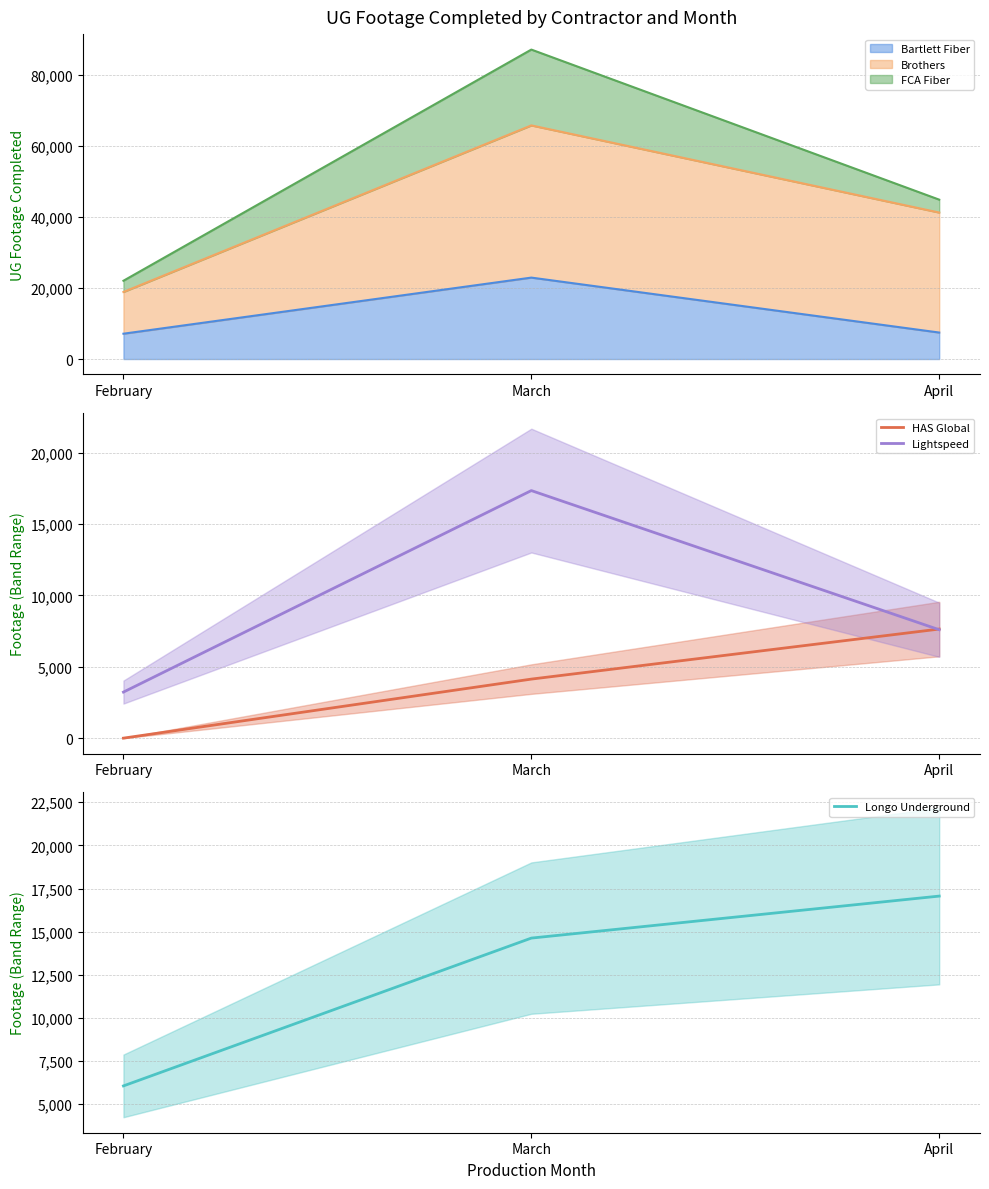

Where is Lightspeed nearest to the value 10283?

April